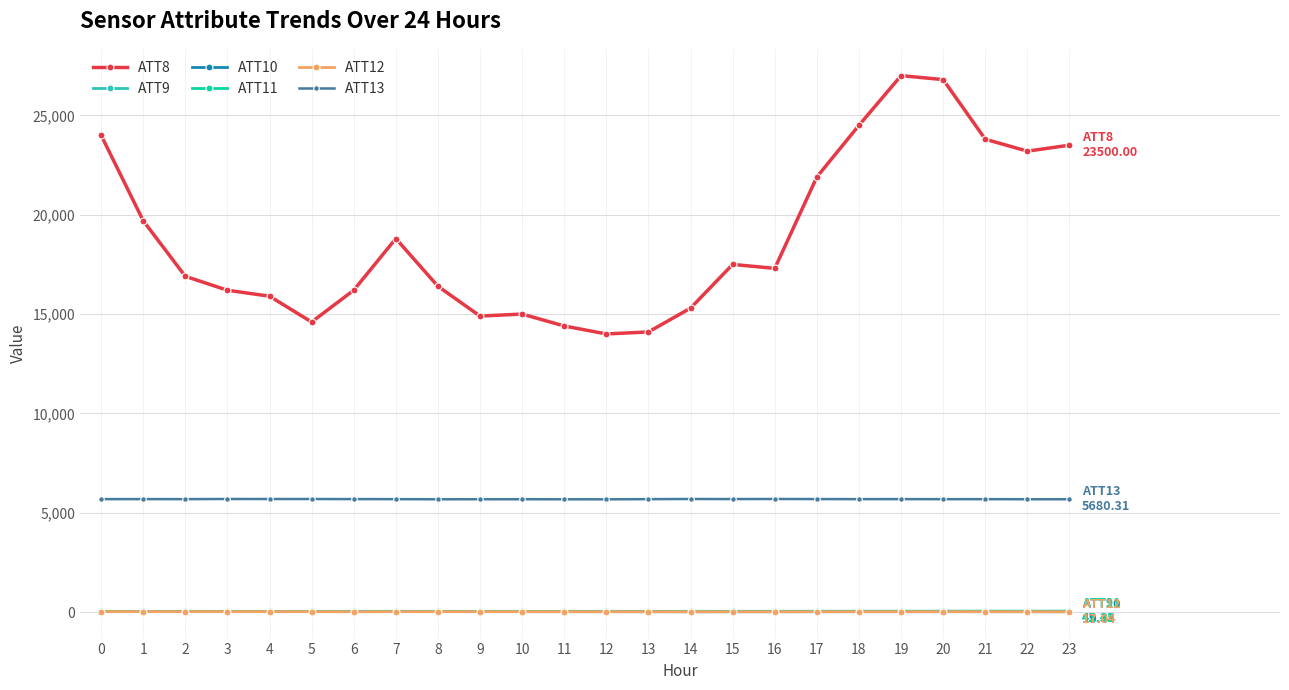

Count the number of data series in this chart.

6